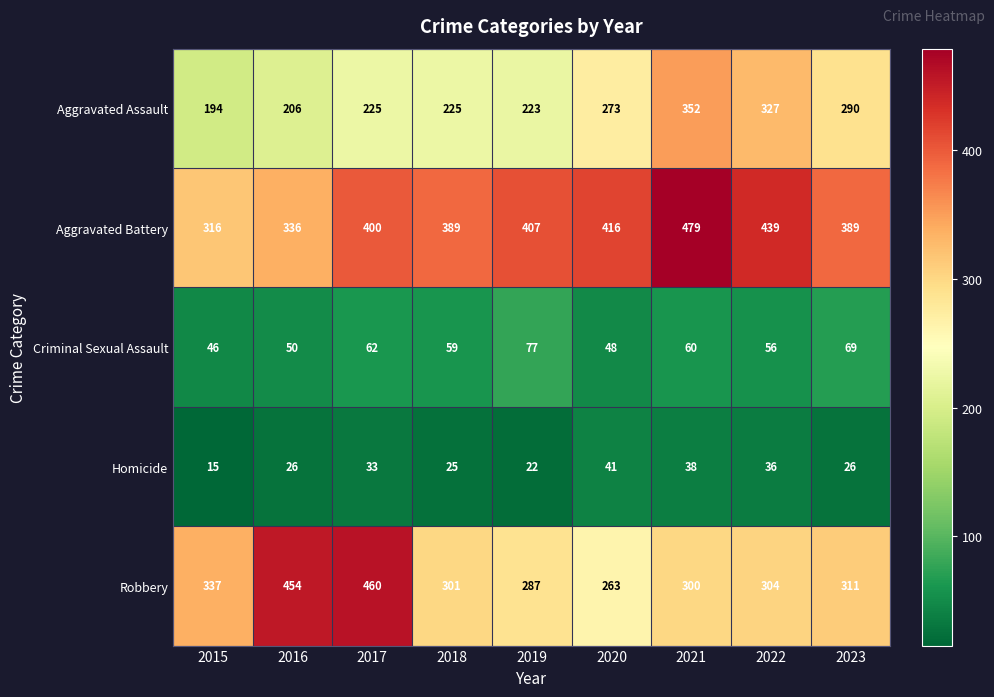

Read the Aggravated Battery value at 2023, to the nearest 10.

390